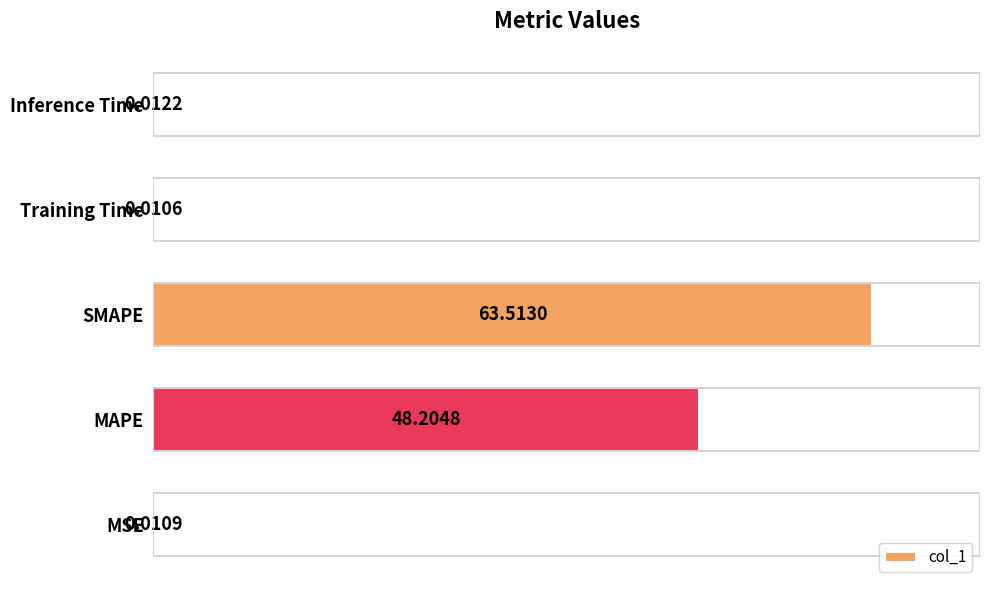

What is the sum of the values at Inference Time and MAPE?

48.2